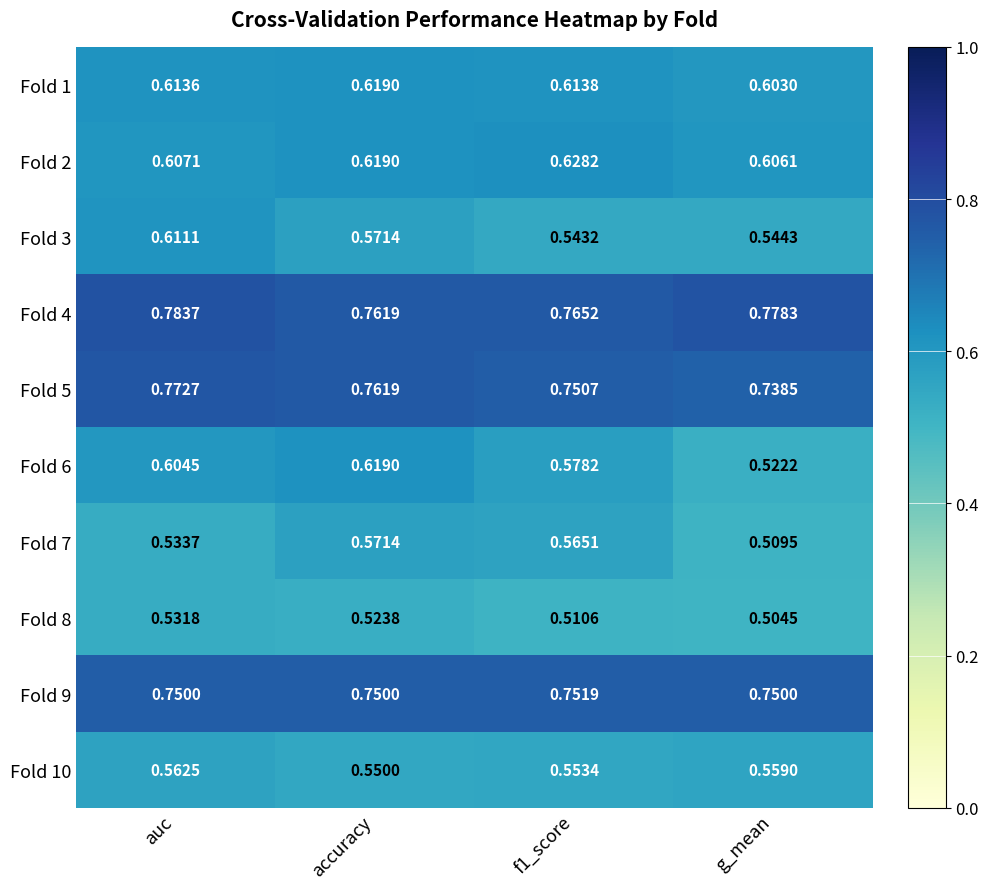

Which category has the lowest value in the Fold 5 series?

g_mean